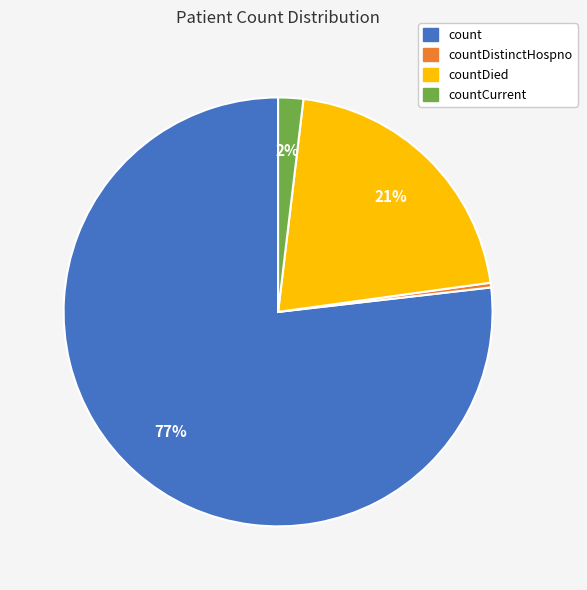

Is there any slice that represents more than half of the pie?

Yes